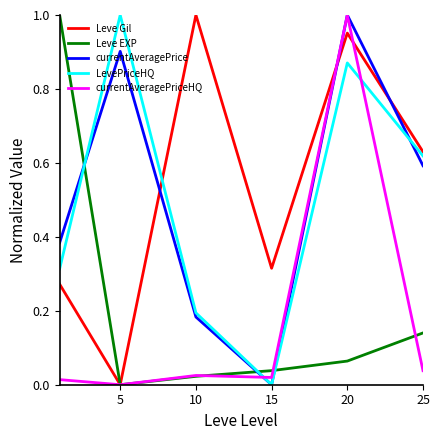

True or false: Leve Gil and LevePriceHQ intersect in this chart.

True